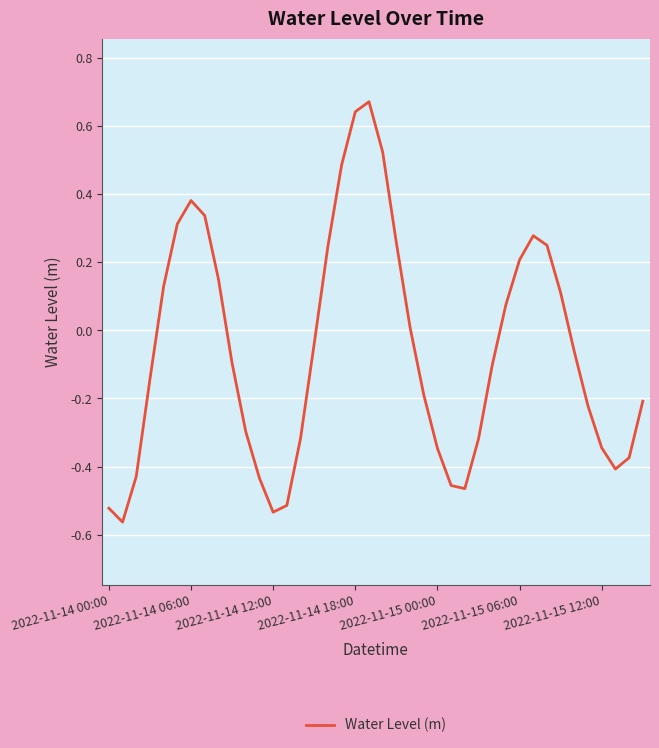

What is the difference between the maximum and minimum values?

1.2